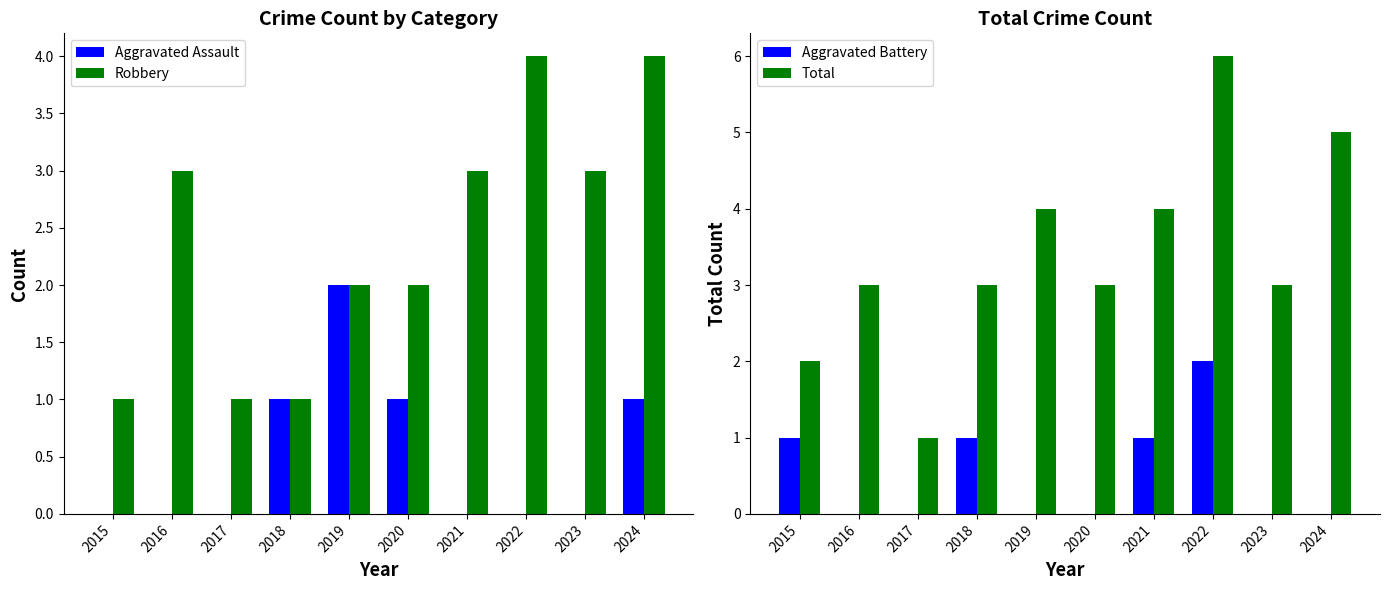

At which label is Total closest to 3?

2016